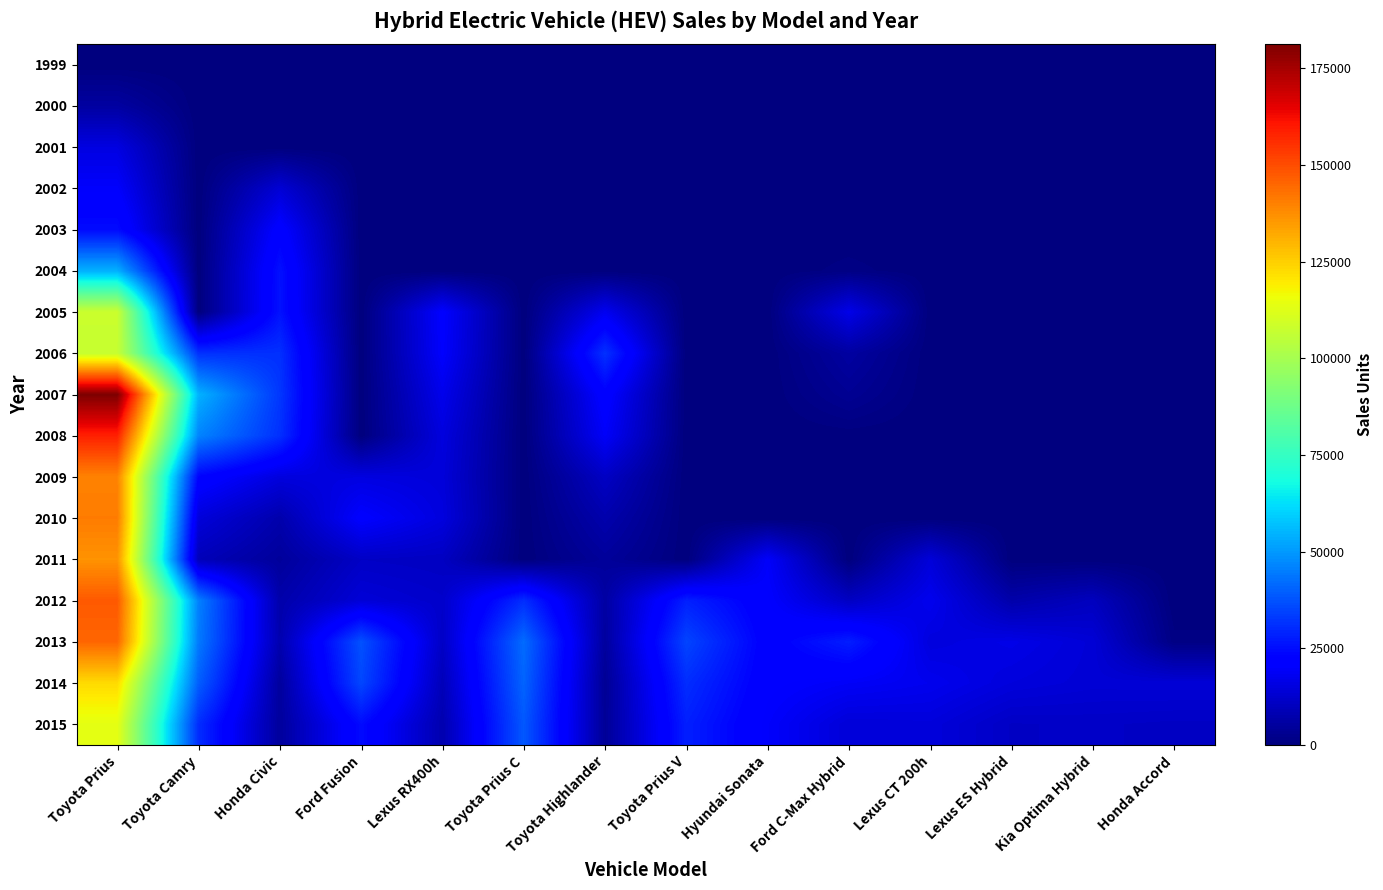

Reading left to right, what are all the values shown in this chart?

1999: Toyota Prius=0	Toyota Camry=0	Honda Civic=0	Ford Fusion=0	Lexus RX400h=0	Toyota Prius C=0	Toyota Highlander=0	Toyota Prius V=0	Hyundai Sonata=0	Ford C-Max Hybrid=0	Lexus CT 200h=0	Lexus ES Hybrid=0	Kia Optima Hybrid=0	Honda Accord=0
2000: Toyota Prius=5562	Toyota Camry=0	Honda Civic=0	Ford Fusion=0	Lexus RX400h=0	Toyota Prius C=0	Toyota Highlander=0	Toyota Prius V=0	Hyundai Sonata=0	Ford C-Max Hybrid=0	Lexus CT 200h=0	Lexus ES Hybrid=0	Kia Optima Hybrid=0	Honda Accord=0
2001: Toyota Prius=15556	Toyota Camry=0	Honda Civic=0	Ford Fusion=0	Lexus RX400h=0	Toyota Prius C=0	Toyota Highlander=0	Toyota Prius V=0	Hyundai Sonata=0	Ford C-Max Hybrid=0	Lexus CT 200h=0	Lexus ES Hybrid=0	Kia Optima Hybrid=0	Honda Accord=0
2002: Toyota Prius=20119	Toyota Camry=0	Honda Civic=13700	Ford Fusion=0	Lexus RX400h=0	Toyota Prius C=0	Toyota Highlander=0	Toyota Prius V=0	Hyundai Sonata=0	Ford C-Max Hybrid=0	Lexus CT 200h=0	Lexus ES Hybrid=0	Kia Optima Hybrid=0	Honda Accord=0
2003: Toyota Prius=24600	Toyota Camry=0	Honda Civic=21800	Ford Fusion=0	Lexus RX400h=0	Toyota Prius C=0	Toyota Highlander=0	Toyota Prius V=0	Hyundai Sonata=0	Ford C-Max Hybrid=0	Lexus CT 200h=0	Lexus ES Hybrid=0	Kia Optima Hybrid=0	Honda Accord=0
2004: Toyota Prius=53991	Toyota Camry=0	Honda Civic=25571	Ford Fusion=0	Lexus RX400h=0	Toyota Prius C=0	Toyota Highlander=0	Toyota Prius V=0	Hyundai Sonata=0	Ford C-Max Hybrid=1061	Lexus CT 200h=0	Lexus ES Hybrid=0	Kia Optima Hybrid=0	Honda Accord=0
2005: Toyota Prius=107897	Toyota Camry=0	Honda Civic=25864	Ford Fusion=0	Lexus RX400h=20674	Toyota Prius C=0	Toyota Highlander=17989	Toyota Prius V=0	Hyundai Sonata=0	Ford C-Max Hybrid=16826	Lexus CT 200h=0	Lexus ES Hybrid=0	Kia Optima Hybrid=0	Honda Accord=0
2006: Toyota Prius=106971	Toyota Camry=31341	Honda Civic=31251	Ford Fusion=0	Lexus RX400h=20161	Toyota Prius C=0	Toyota Highlander=31485	Toyota Prius V=0	Hyundai Sonata=0	Ford C-Max Hybrid=5598	Lexus CT 200h=0	Lexus ES Hybrid=0	Kia Optima Hybrid=0	Honda Accord=0
2007: Toyota Prius=181221	Toyota Camry=54477	Honda Civic=32575	Ford Fusion=0	Lexus RX400h=17291	Toyota Prius C=0	Toyota Highlander=22052	Toyota Prius V=0	Hyundai Sonata=0	Ford C-Max Hybrid=3405	Lexus CT 200h=0	Lexus ES Hybrid=0	Kia Optima Hybrid=0	Honda Accord=0
2008: Toyota Prius=158574	Toyota Camry=46272	Honda Civic=31297	Ford Fusion=0	Lexus RX400h=15200	Toyota Prius C=0	Toyota Highlander=19441	Toyota Prius V=0	Hyundai Sonata=0	Ford C-Max Hybrid=196	Lexus CT 200h=0	Lexus ES Hybrid=0	Kia Optima Hybrid=0	Honda Accord=0
2009: Toyota Prius=139682	Toyota Camry=22887	Honda Civic=15119	Ford Fusion=15554	Lexus RX400h=14464	Toyota Prius C=0	Toyota Highlander=11086	Toyota Prius V=0	Hyundai Sonata=0	Ford C-Max Hybrid=0	Lexus CT 200h=0	Lexus ES Hybrid=0	Kia Optima Hybrid=0	Honda Accord=0
2010: Toyota Prius=140928	Toyota Camry=14587	Honda Civic=7336	Ford Fusion=20816	Lexus RX400h=15119	Toyota Prius C=0	Toyota Highlander=7456	Toyota Prius V=0	Hyundai Sonata=0	Ford C-Max Hybrid=0	Lexus CT 200h=0	Lexus ES Hybrid=0	Kia Optima Hybrid=0	Honda Accord=0
2011: Toyota Prius=136463	Toyota Camry=9241	Honda Civic=4703	Ford Fusion=11286	Lexus RX400h=10723	Toyota Prius C=0	Toyota Highlander=4549	Toyota Prius V=0	Hyundai Sonata=19673	Ford C-Max Hybrid=0	Lexus CT 200h=14381	Lexus ES Hybrid=0	Kia Optima Hybrid=0	Honda Accord=0
2012: Toyota Prius=147503	Toyota Camry=45656	Honda Civic=7156	Ford Fusion=14100	Lexus RX400h=12223	Toyota Prius C=30838	Toyota Highlander=5921	Toyota Prius V=28450	Hyundai Sonata=20754	Ford C-Max Hybrid=10935	Lexus CT 200h=17671	Lexus ES Hybrid=7027	Kia Optima Hybrid=10245	Honda Accord=0
2013: Toyota Prius=145172	Toyota Camry=44448	Honda Civic=7719	Ford Fusion=37270	Lexus RX400h=11307	Toyota Prius C=41979	Toyota Highlander=5070	Toyota Prius V=34989	Hyundai Sonata=21559	Ford C-Max Hybrid=28056	Lexus CT 200h=15071	Lexus ES Hybrid=16562	Kia Optima Hybrid=13919	Honda Accord=996
2014: Toyota Prius=122776	Toyota Camry=39515	Honda Civic=5070	Ford Fusion=35405	Lexus RX400h=9351	Toyota Prius C=40570	Toyota Highlander=3621	Toyota Prius V=30762	Hyundai Sonata=21052	Ford C-Max Hybrid=19162	Lexus CT 200h=17673	Lexus ES Hybrid=14837	Kia Optima Hybrid=13776	Honda Accord=13977
2015: Toyota Prius=113829	Toyota Camry=30640	Honda Civic=4887	Ford Fusion=24681	Lexus RX400h=7722	Toyota Prius C=38484	Toyota Highlander=4015	Toyota Prius V=28290	Hyundai Sonata=19908	Ford C-Max Hybrid=14177	Lexus CT 200h=14657	Lexus ES Hybrid=11241	Kia Optima Hybrid=11492	Honda Accord=11065